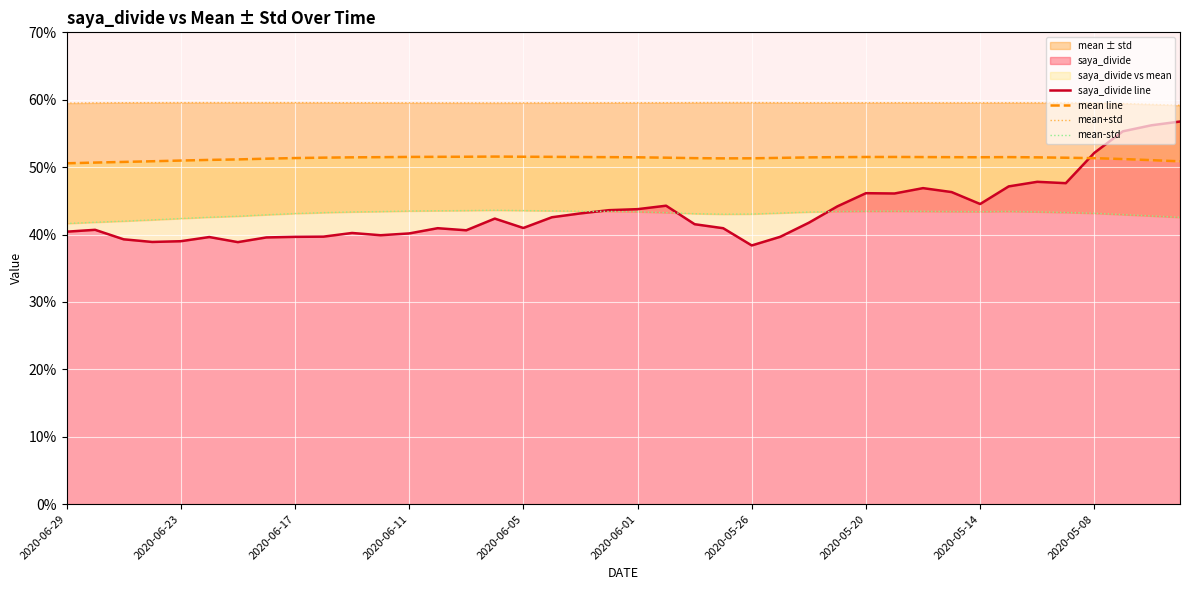

Where is the first local maximum for mean-std?

15